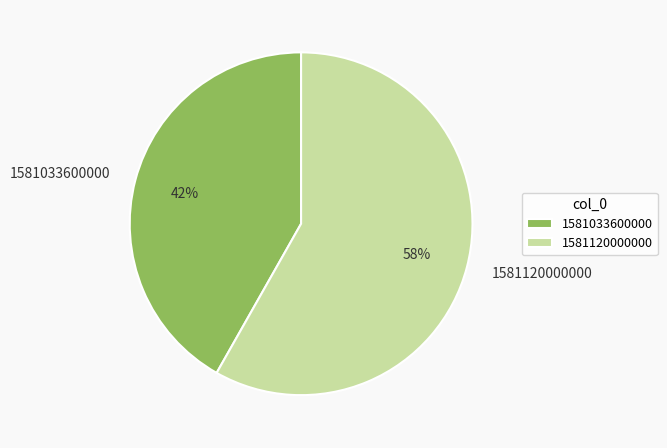

Is it true that 1581120000000 is 58% of the pie?

True